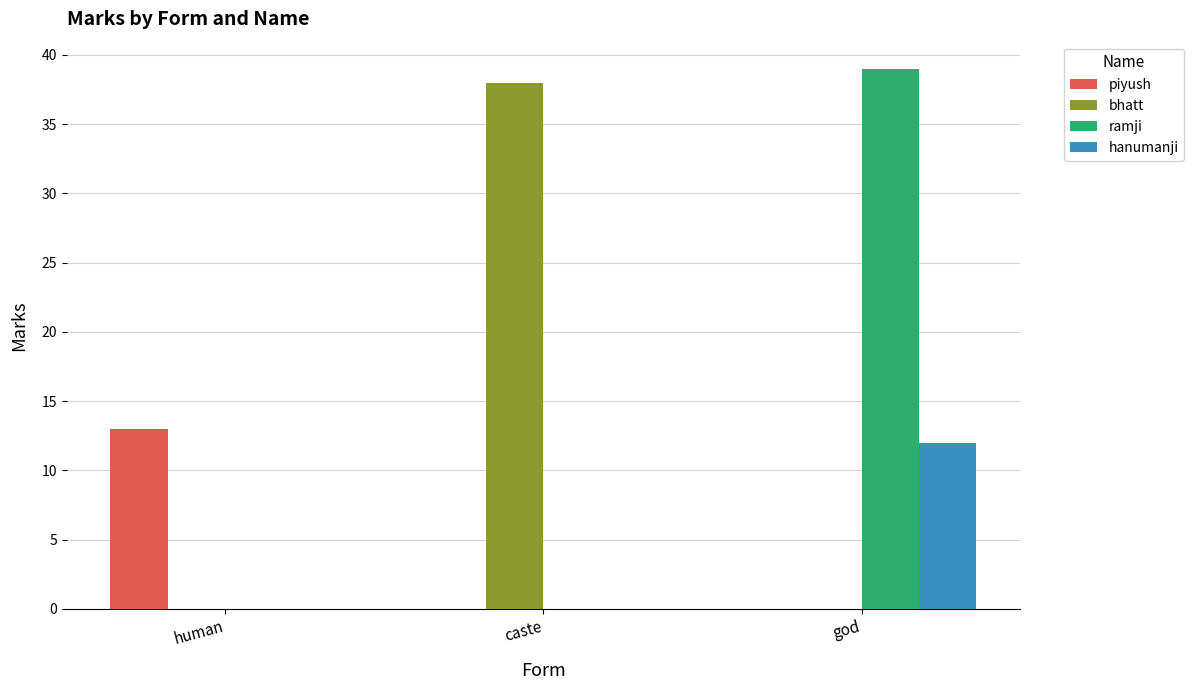

What is the total value across all series at god?

51